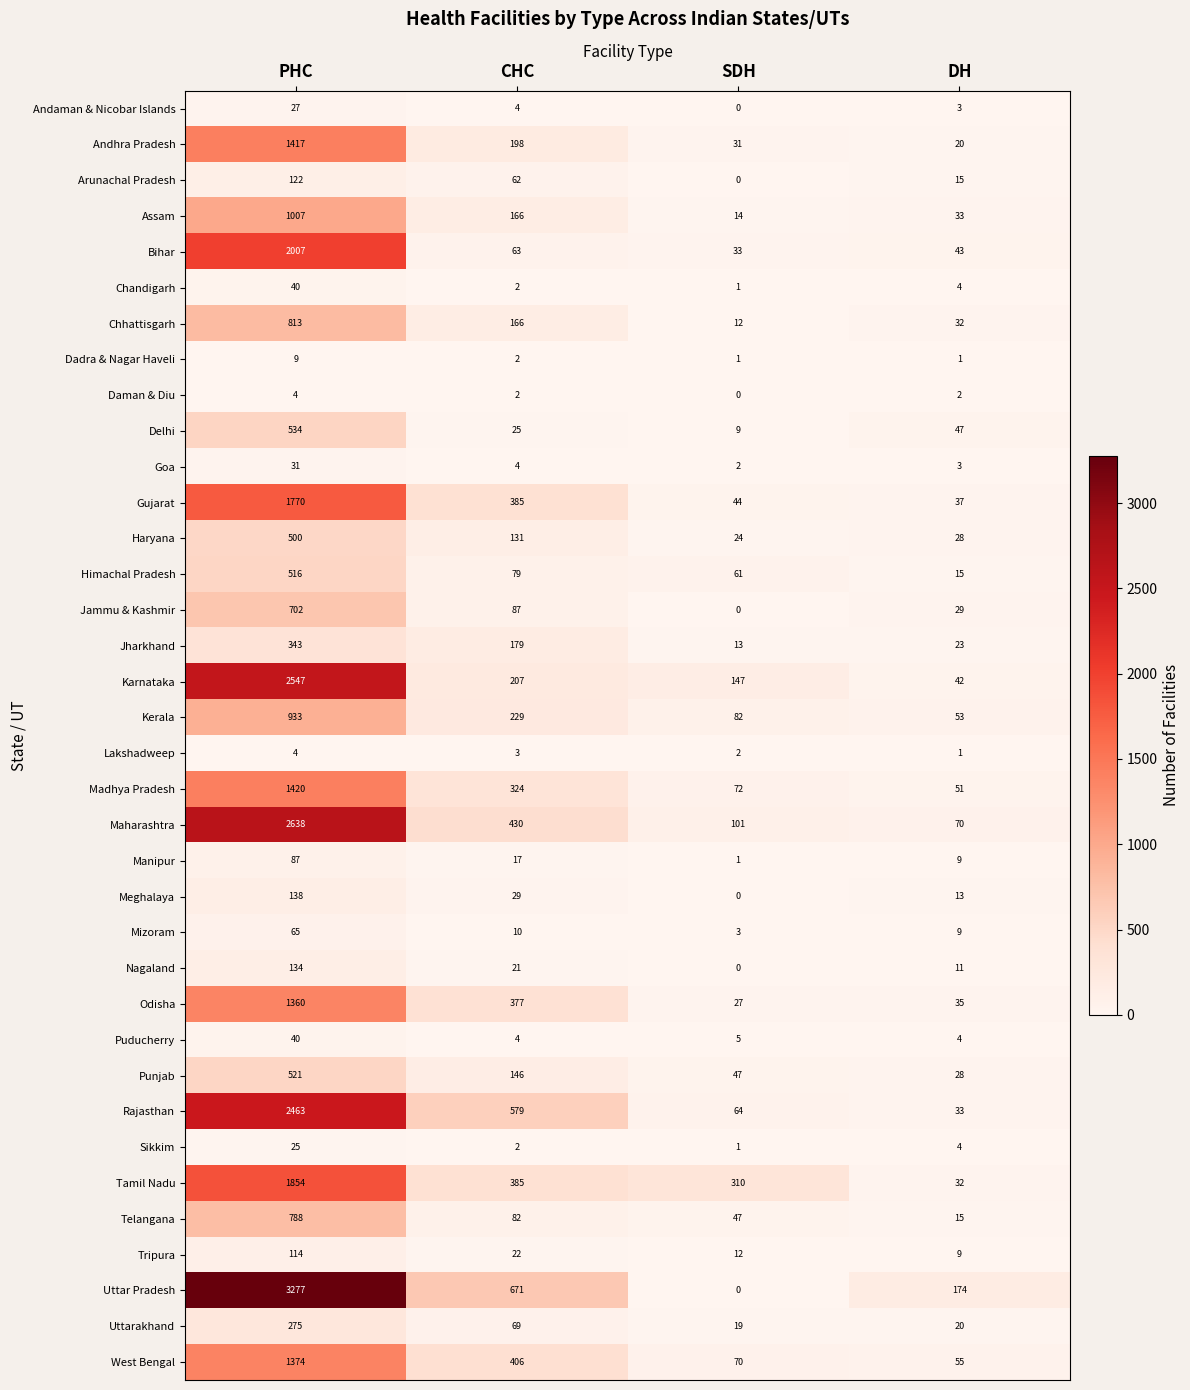

What is the maximum value shown in the chart?

3277